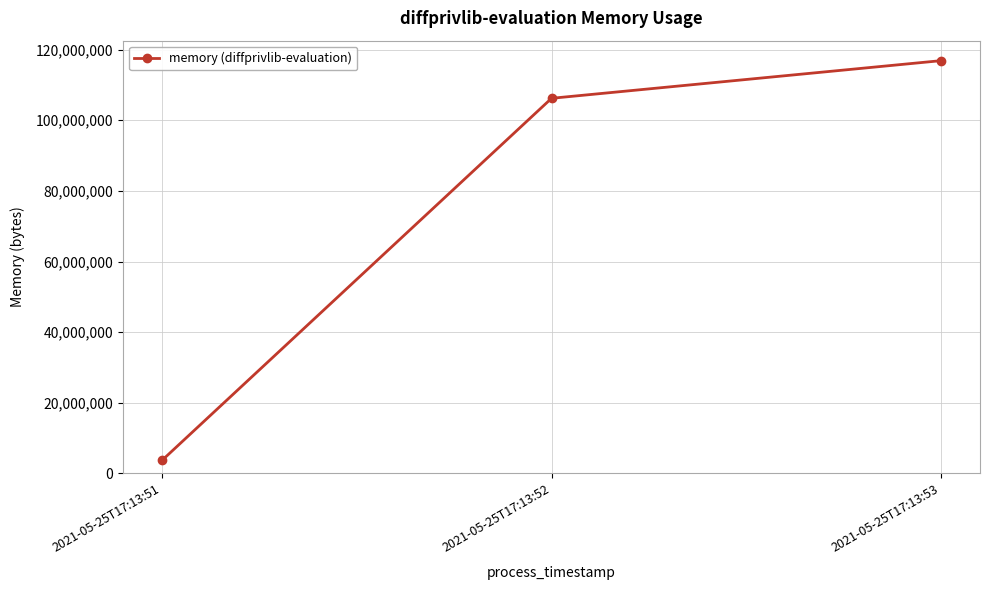

Where is the data nearest to the value 60295168?

2021-05-25T17:13:52